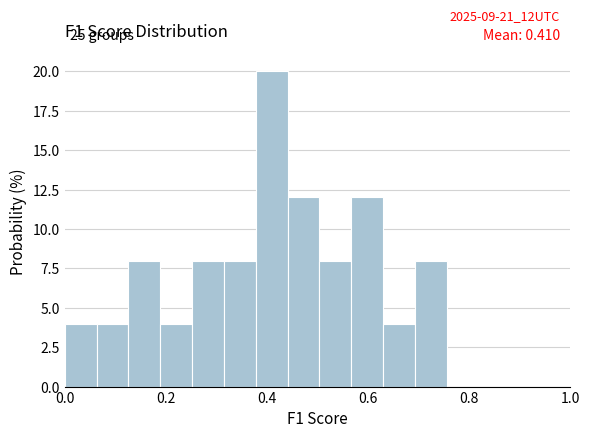

Read against the x-axis, roughly where is the centre of the tallest bar?

0.40